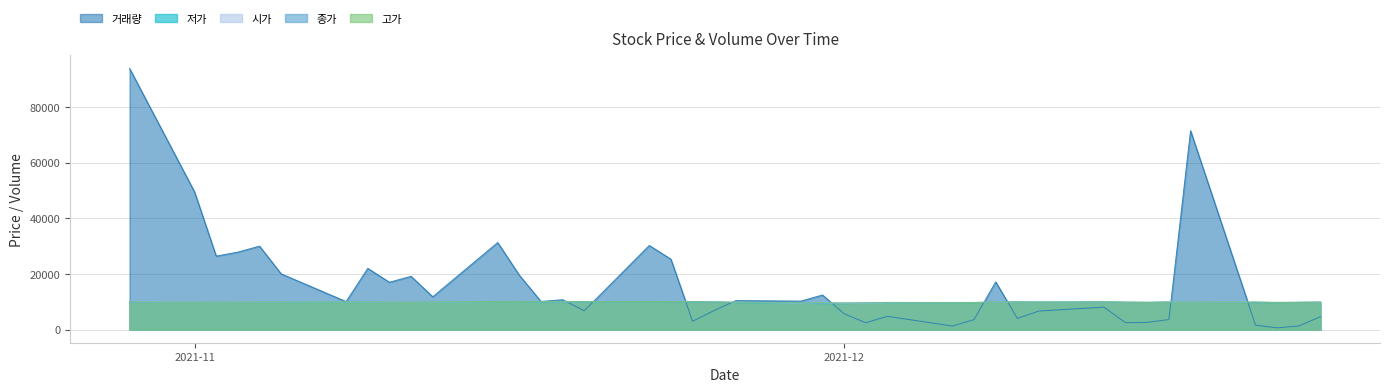

Which series has the widest spread of values?

거래량